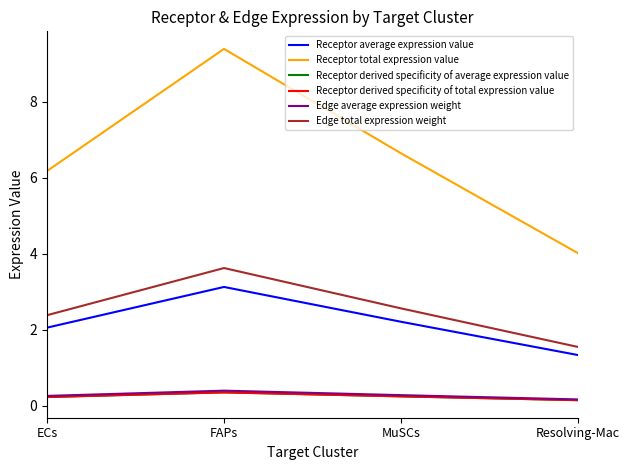

List the labels in order of Receptor average expression value value, largest first.

FAPs, MuSCs, ECs, Resolving-Mac